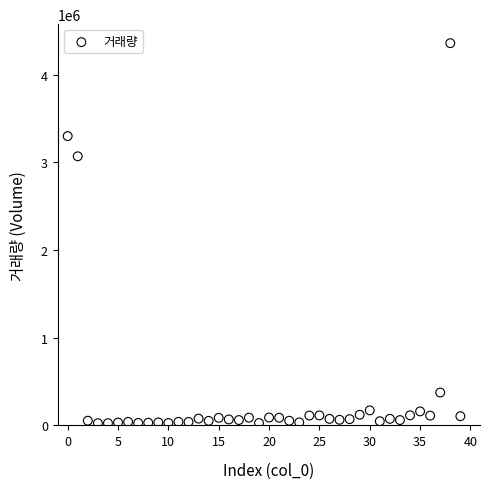

What is the range of Y values (max minus min)?

4332577